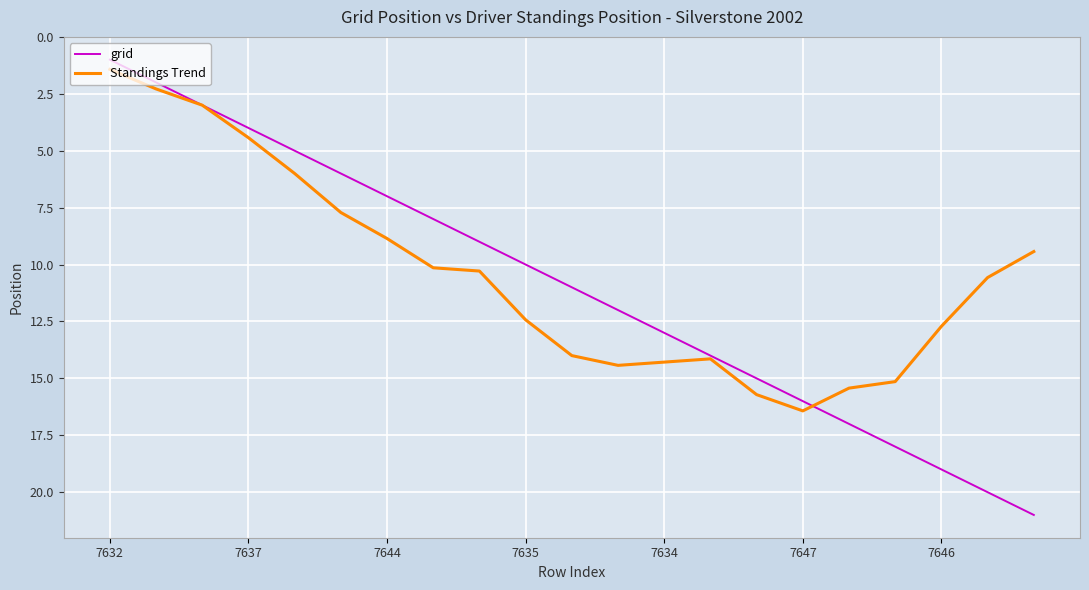

Which series has the largest range (max minus min)?

grid